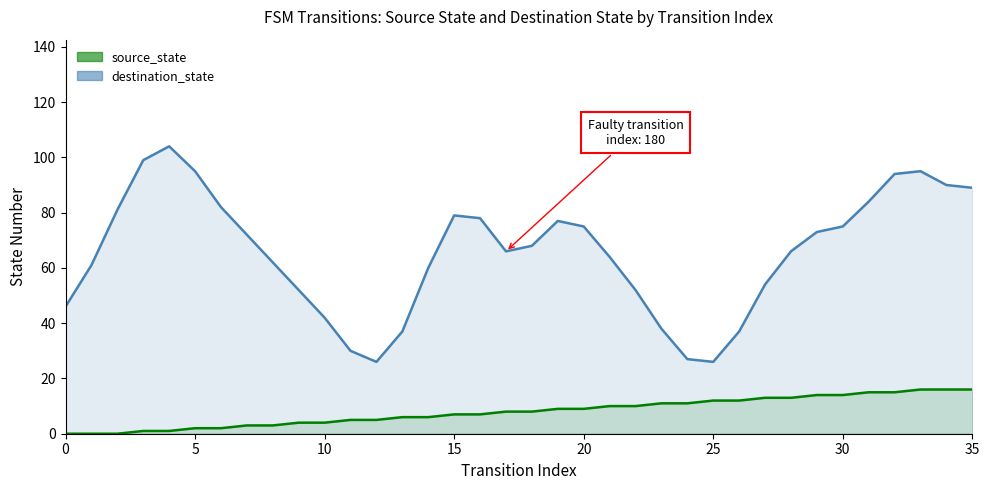

What is the sum of the values at 32 and 12?

20